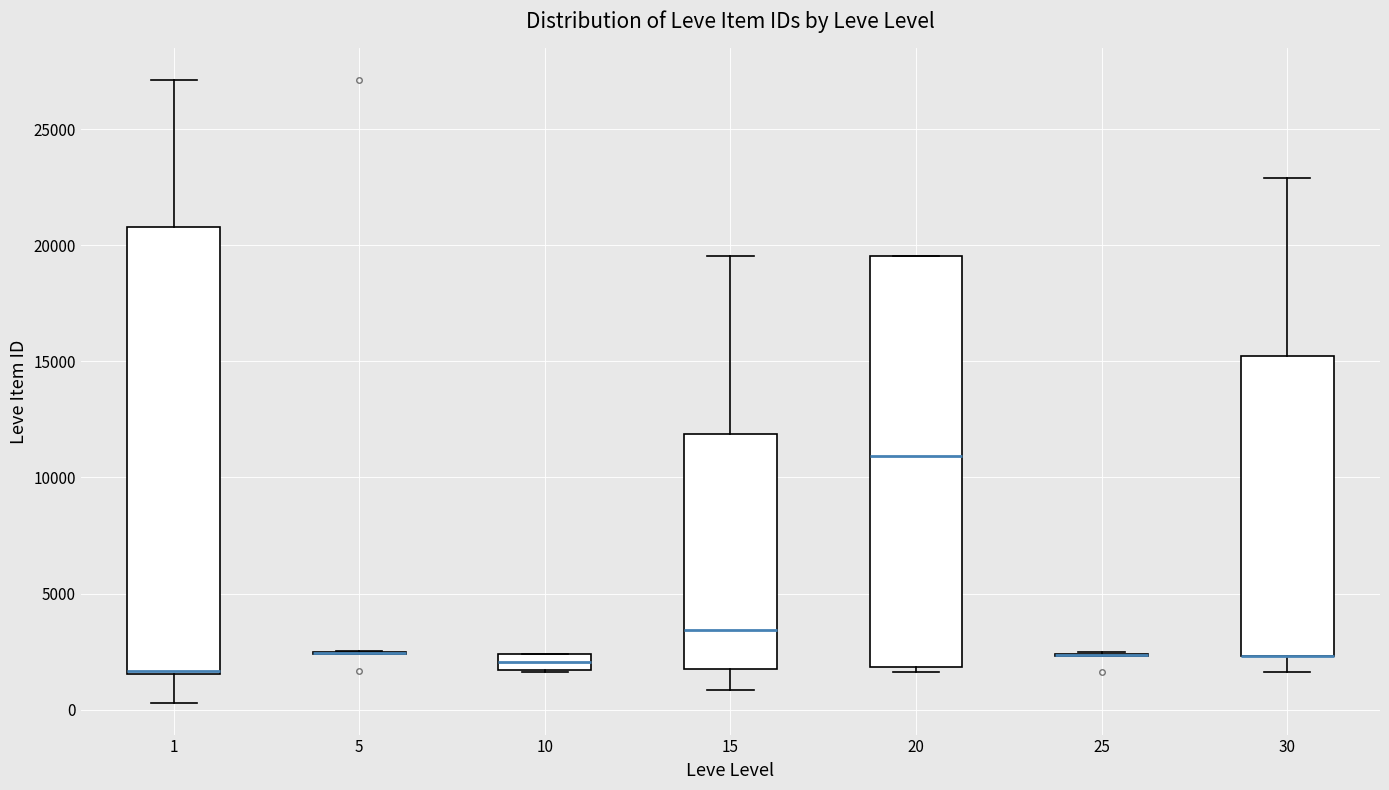

Which box is the tallest, from its lower edge to its upper edge?

1